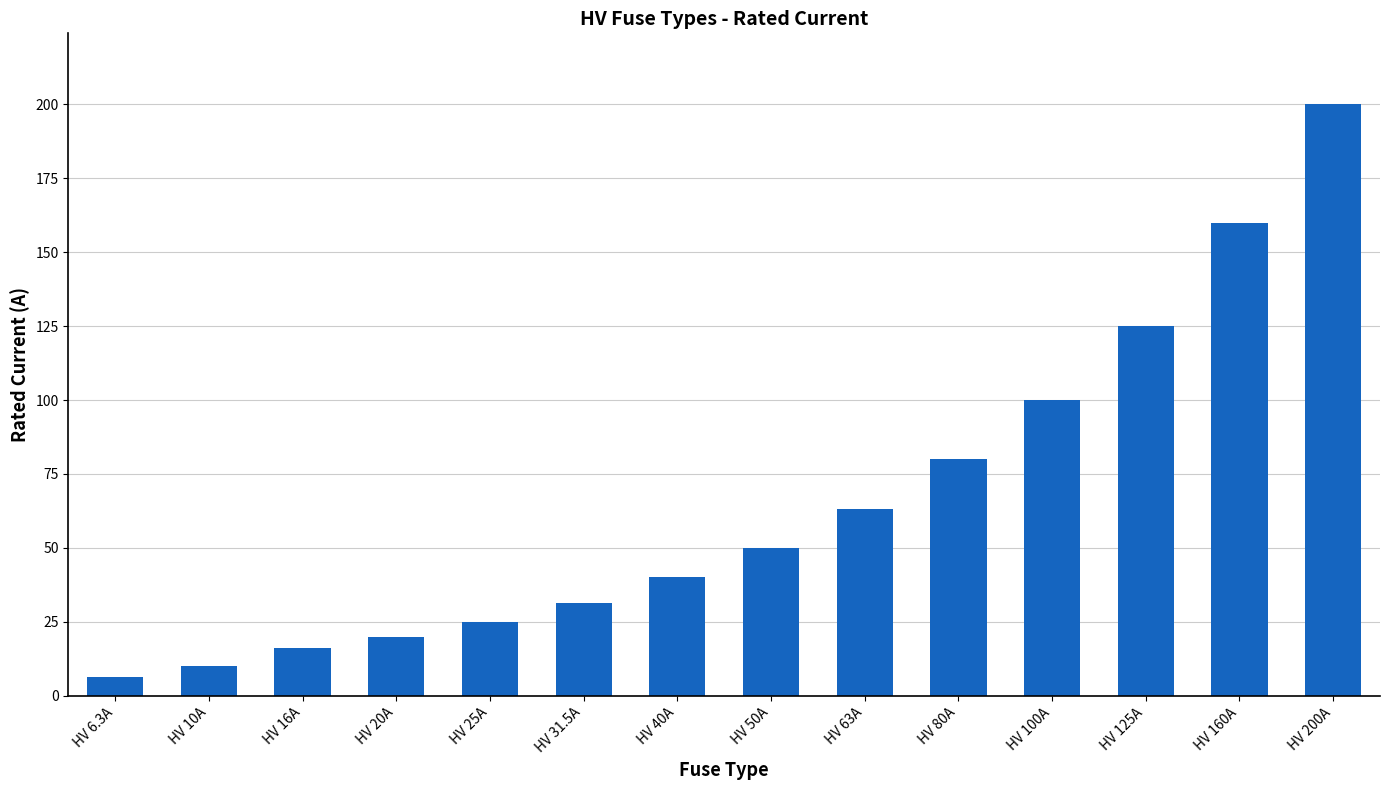

Rank the categories by value from lowest to highest.

HV 6.3A, HV 10A, HV 16A, HV 20A, HV 25A, HV 31.5A, HV 40A, HV 50A, HV 63A, HV 80A, HV 100A, HV 125A, HV 160A, HV 200A